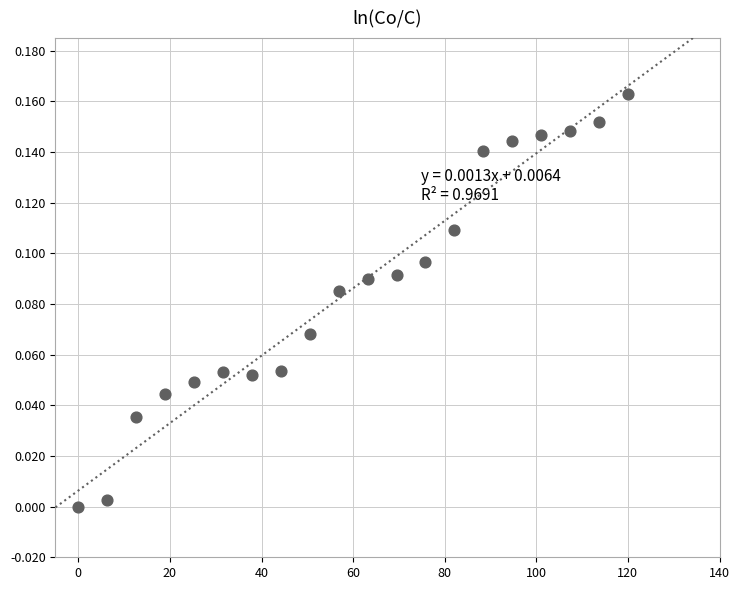

What is the range of X values (max minus min)?

120.0